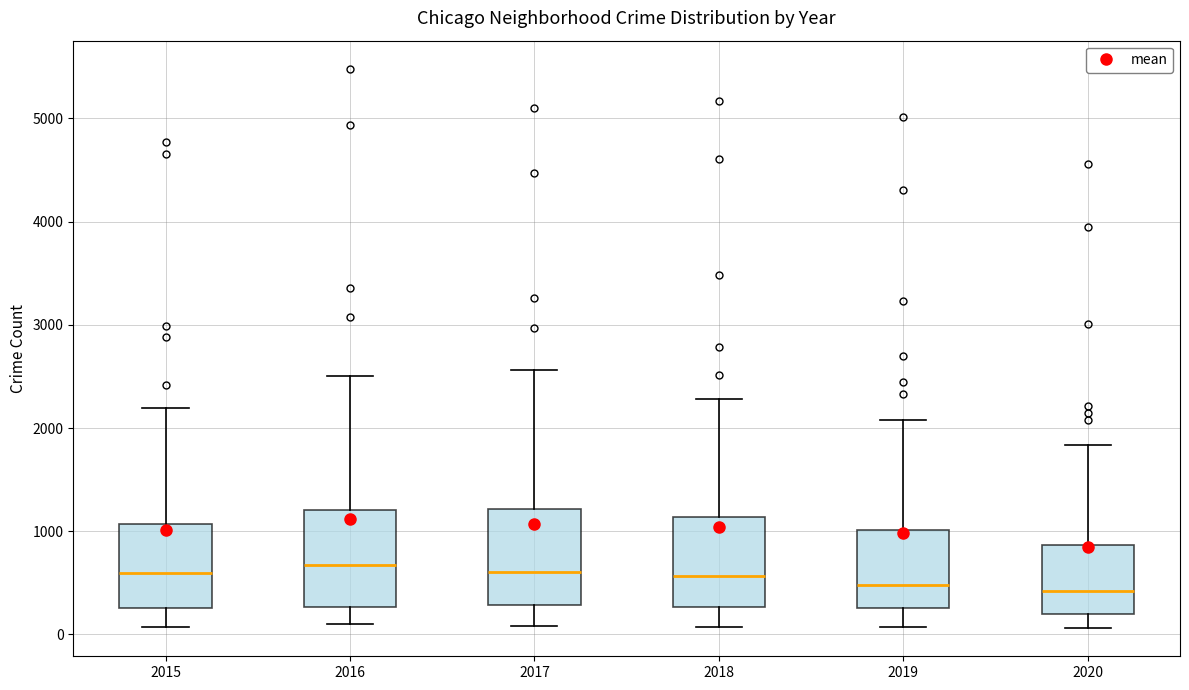

Reading left to right, transcribe this box plot: for each box, give where its median line is, the range the box spans, and where its two whiskers end, as read against the y-axis. The values are not printed on the chart, so give them approximately, as read against the axis.

2015: median 600, box 300 to 1100, whiskers 100 to 2200
2016: median 700, box 300 to 1200, whiskers 100 to 2500
2017: median 600, box 300 to 1200, whiskers 100 to 2600
2018: median 600, box 300 to 1100, whiskers 100 to 2300
2019: median 500, box 300 to 1000, whiskers 100 to 2100
2020: median 400, box 200 to 900, whiskers 100 to 1800